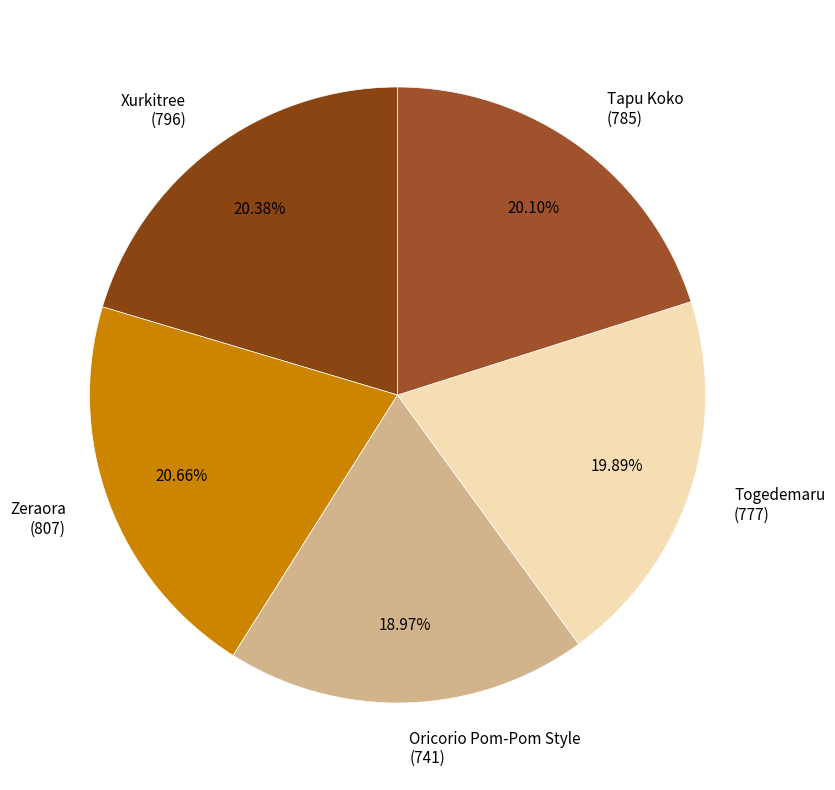

Does any single category account for the majority?

No